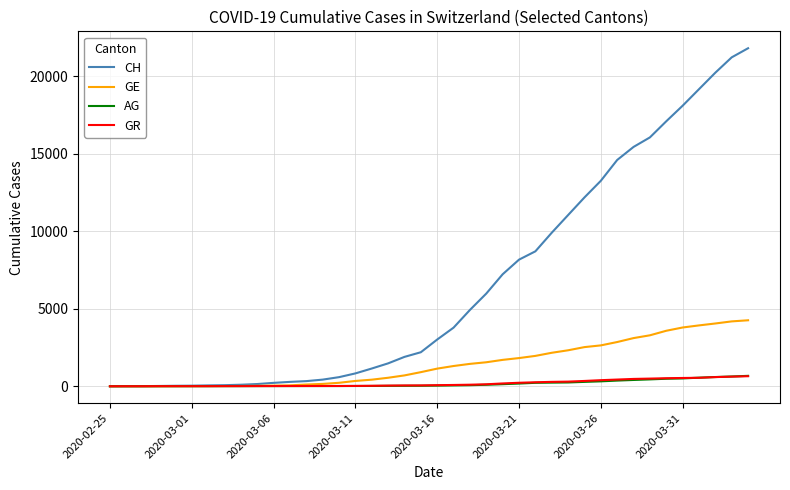

Which series ends up on top after the final intersection of GE and GR?

GE